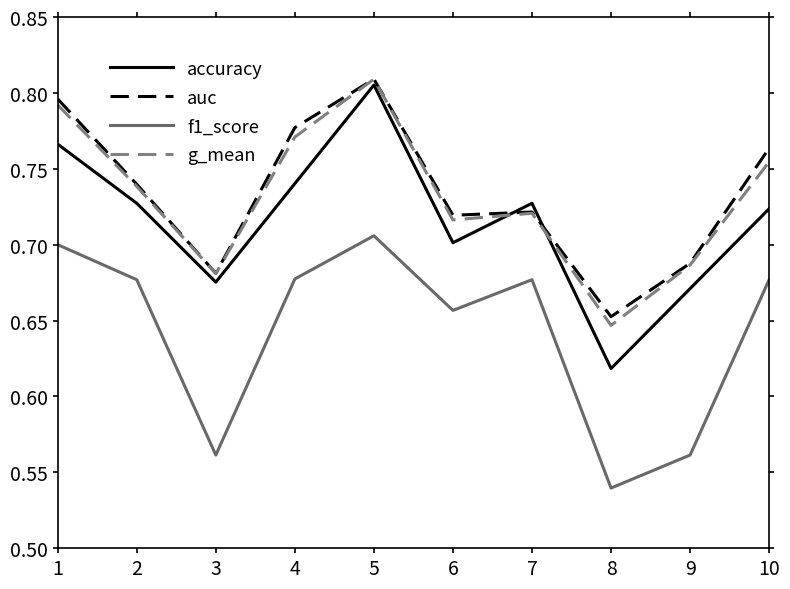

At which category is the sum across all series the highest?

5